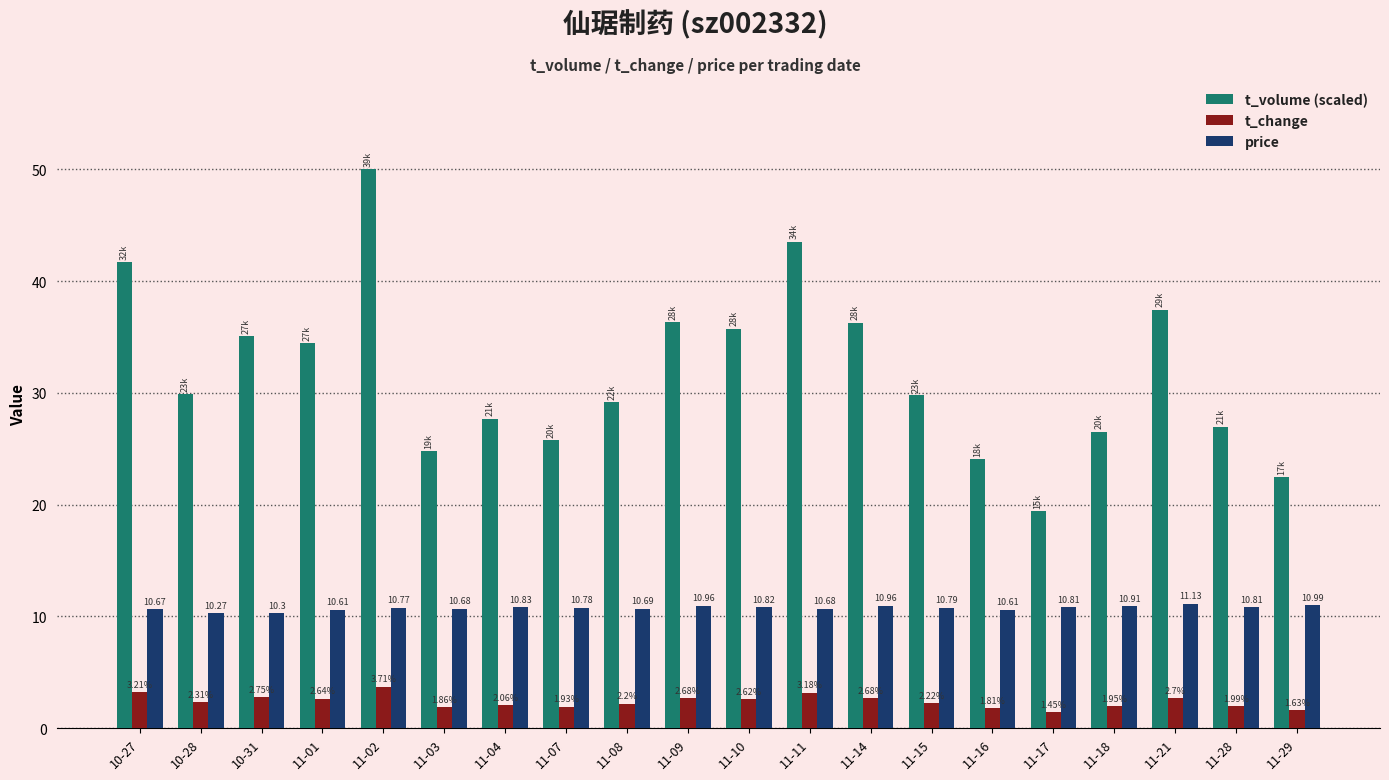

Which series has the widest spread of values?

t_volume (scaled)